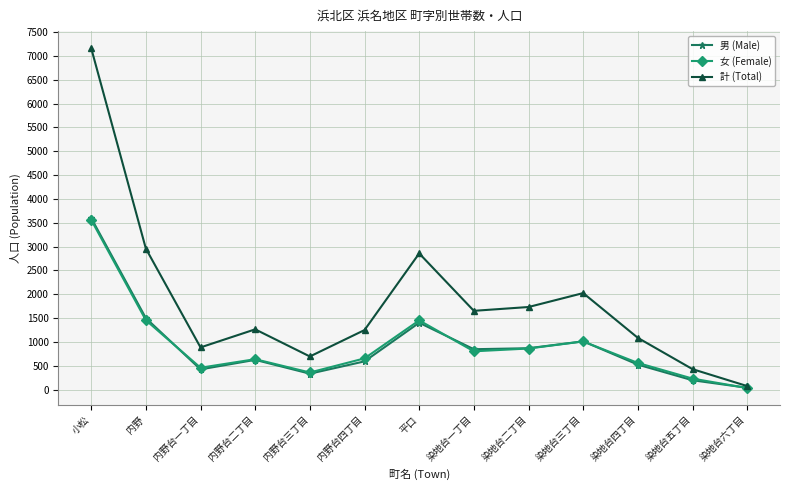

In 男 (Male), how many points are lower than both neighbors (excluding endpoints)?

3